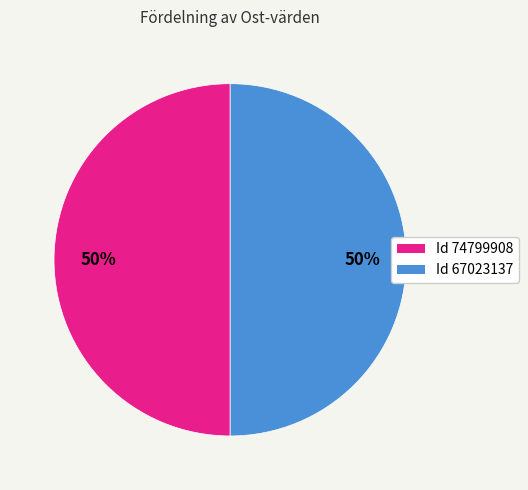

How many segments does this pie chart have?

2